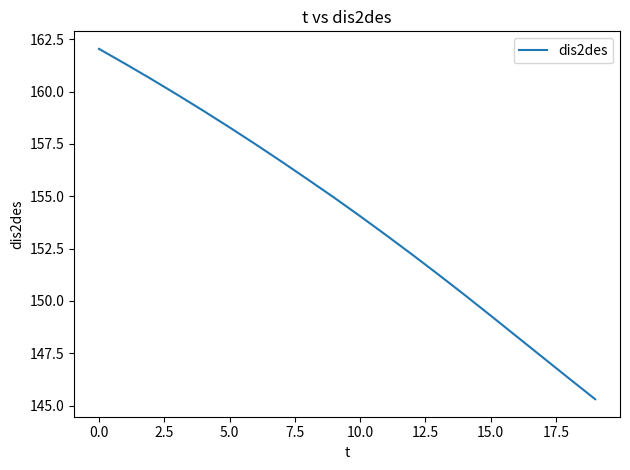

What is the minimum value shown in the chart?

145.3